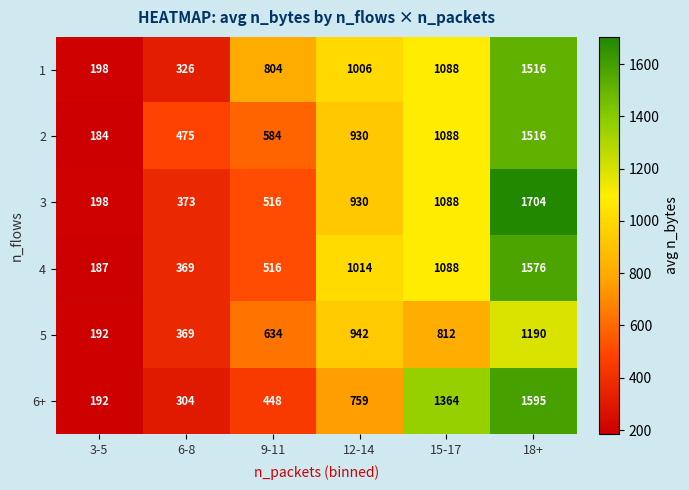

At which label does 2 reach its minimum?

3-5